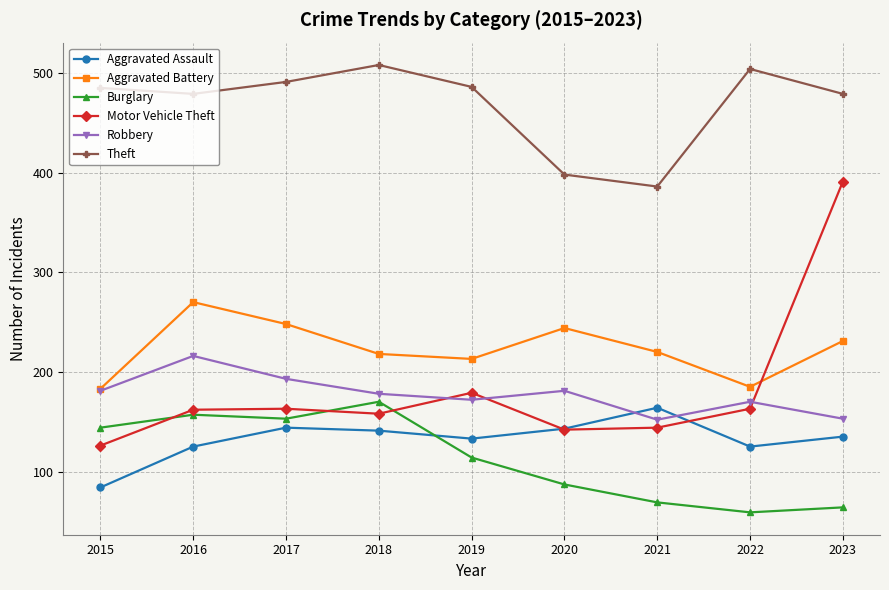

What is the highest value of the Aggravated Battery series?

270